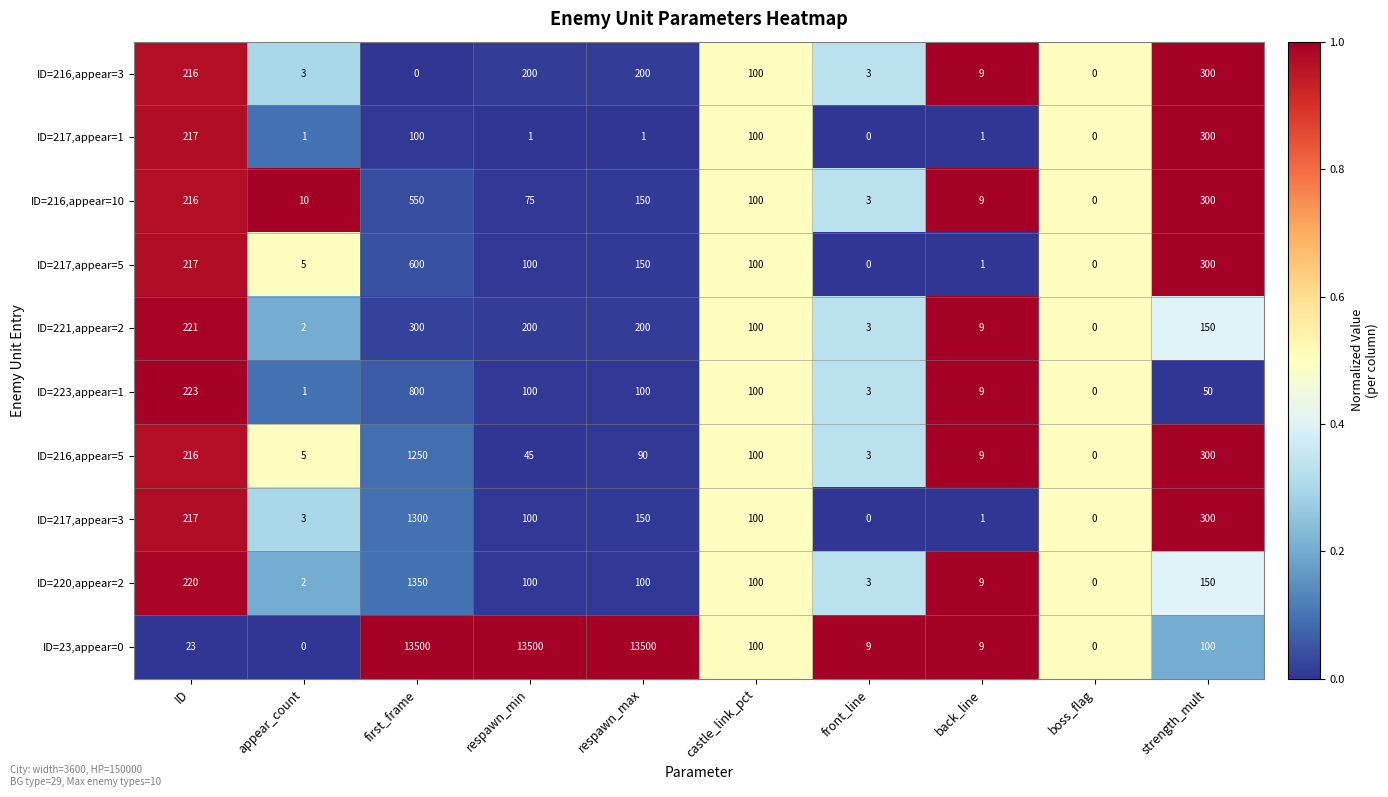

How many series are shown in this chart?

10